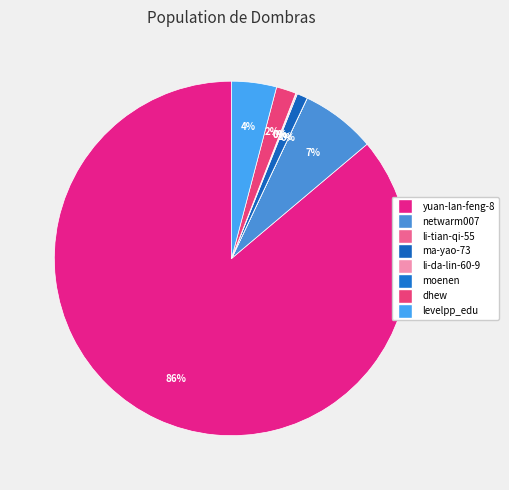

What is the smallest slice in the pie chart?

li-tian-qi-55